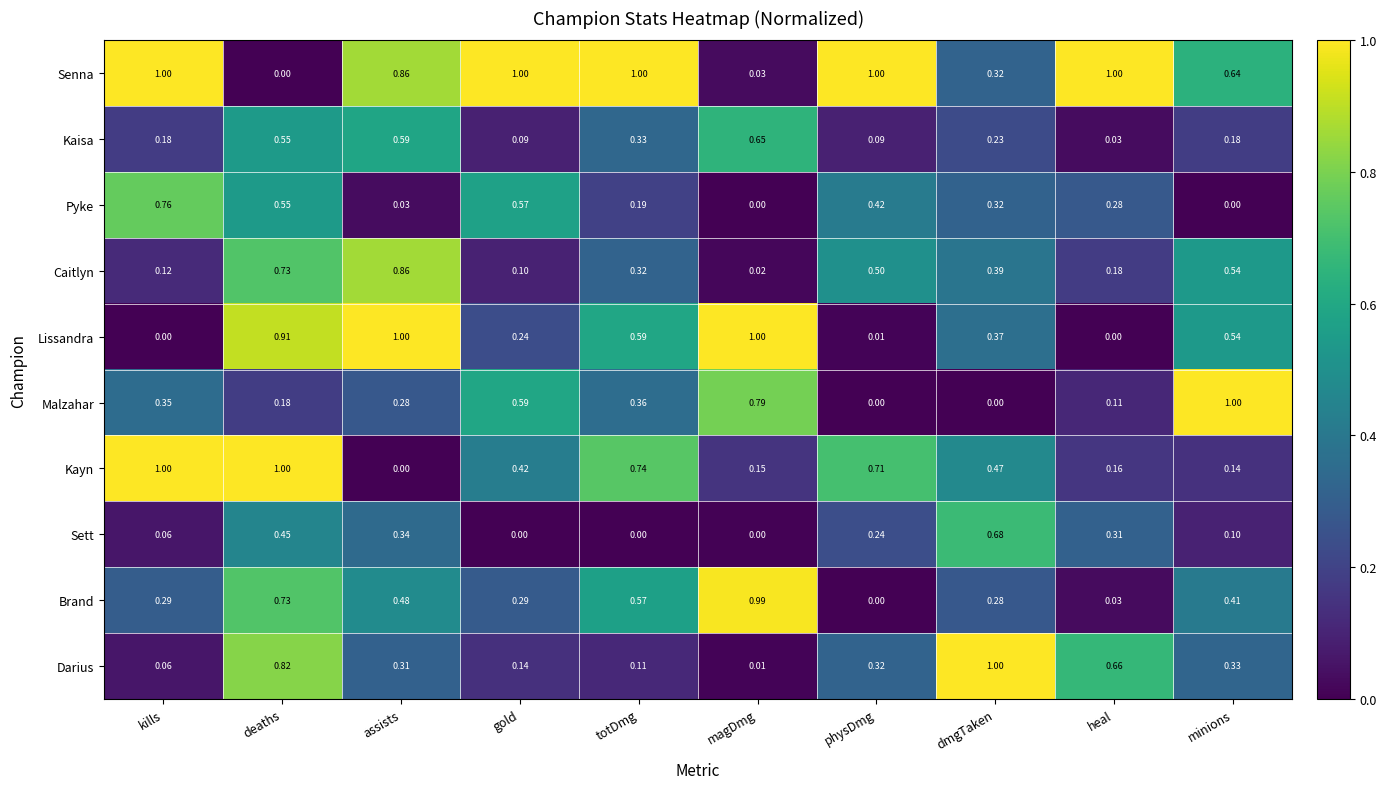

Which series changed the most between deaths and dmgTaken?

Lissandra